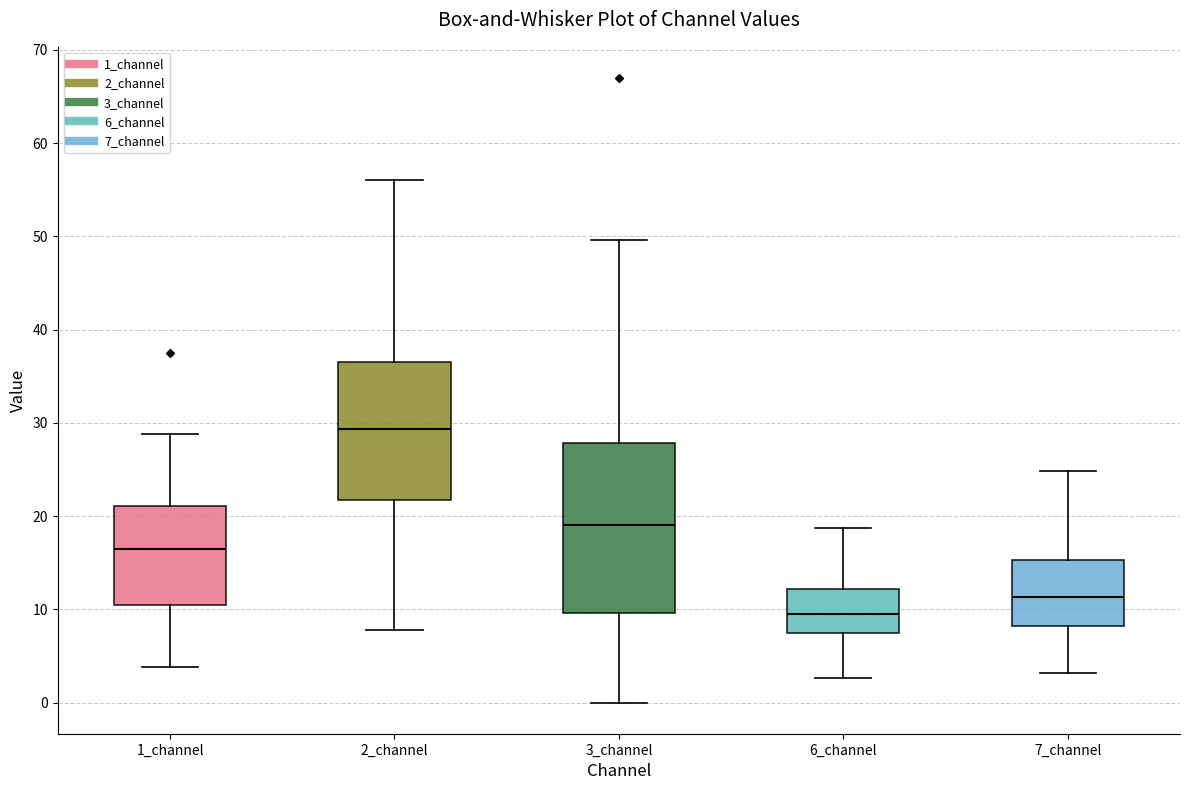

Where is the lower edge of the box for 1_channel on the y-axis? The values are not printed on the chart, so give them approximately, as read against the axis.

10